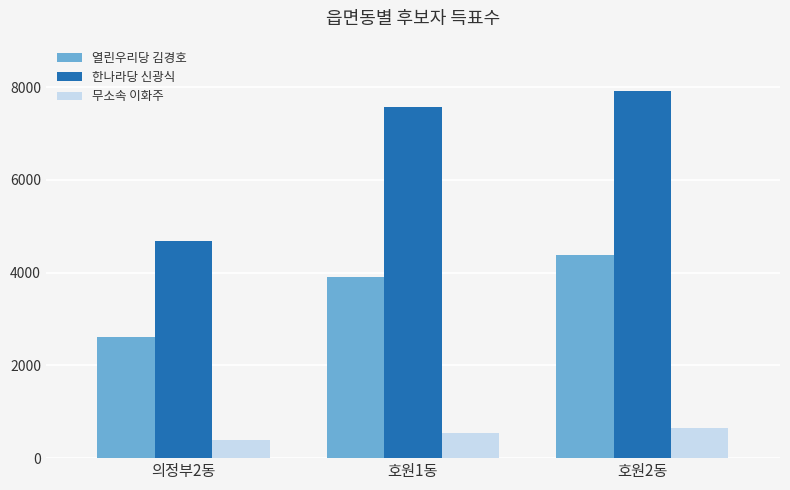

List the labels in order of 한나라당 신광식 value, largest first.

호원2동, 호원1동, 의정부2동